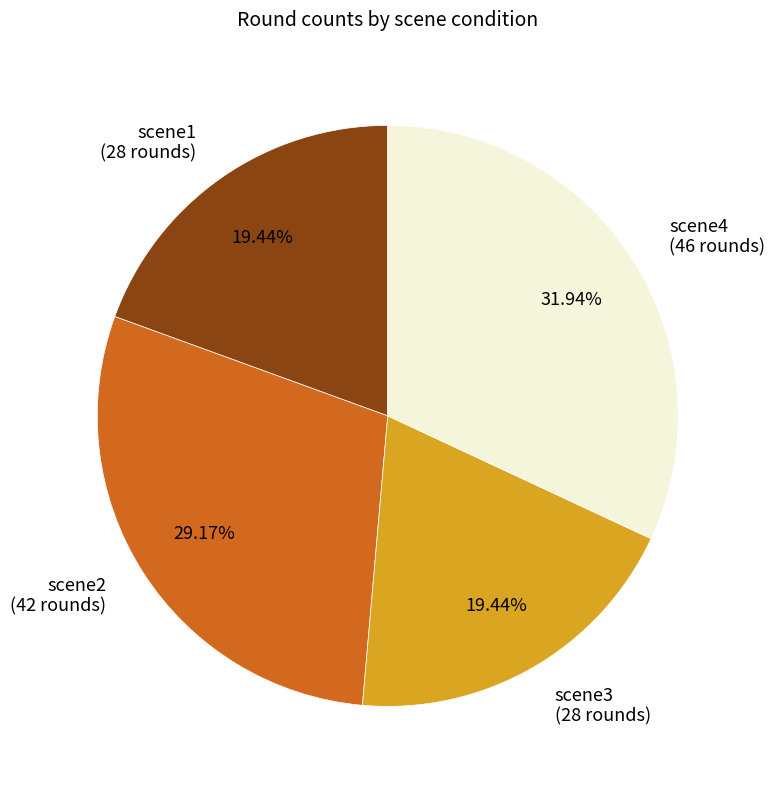

How many segments does this pie chart have?

4